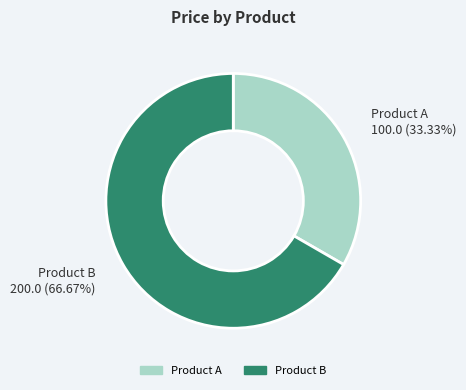

Combined, do Product A and Product B account for over 50%?

Yes